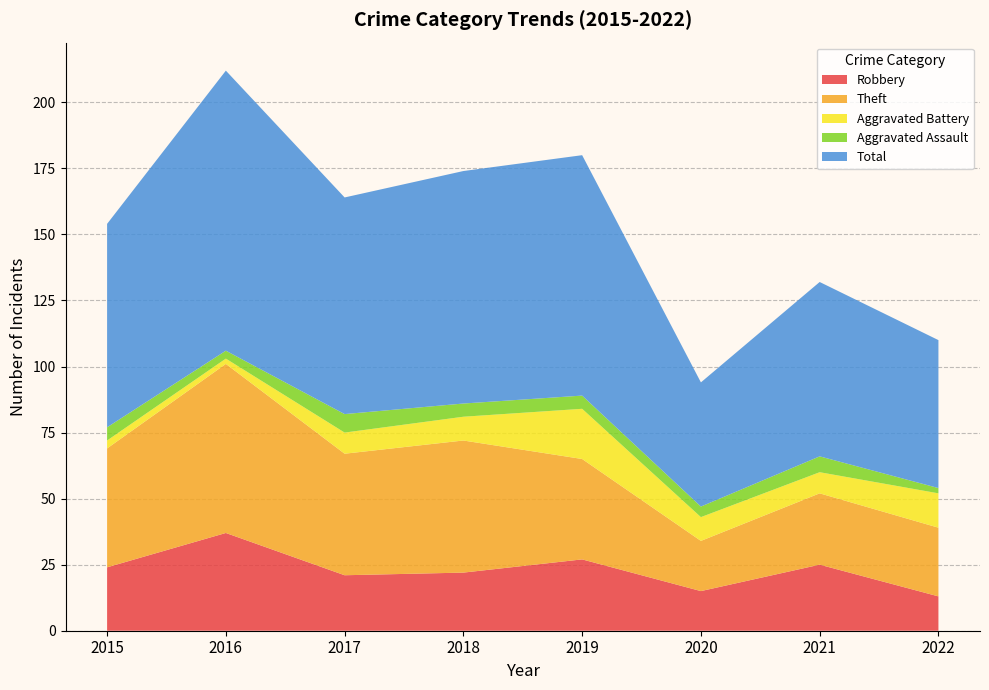

Reading right to left, what are all the values shown in this chart?

Robbery: 13	25	15	27	22	21	37	24
Theft: 26	27	19	38	50	46	64	45
Aggravated Battery: 13	8	9	19	9	8	2	3
Aggravated Assault: 2	6	4	5	5	7	3	5
Total: 56	66	47	91	88	82	106	77